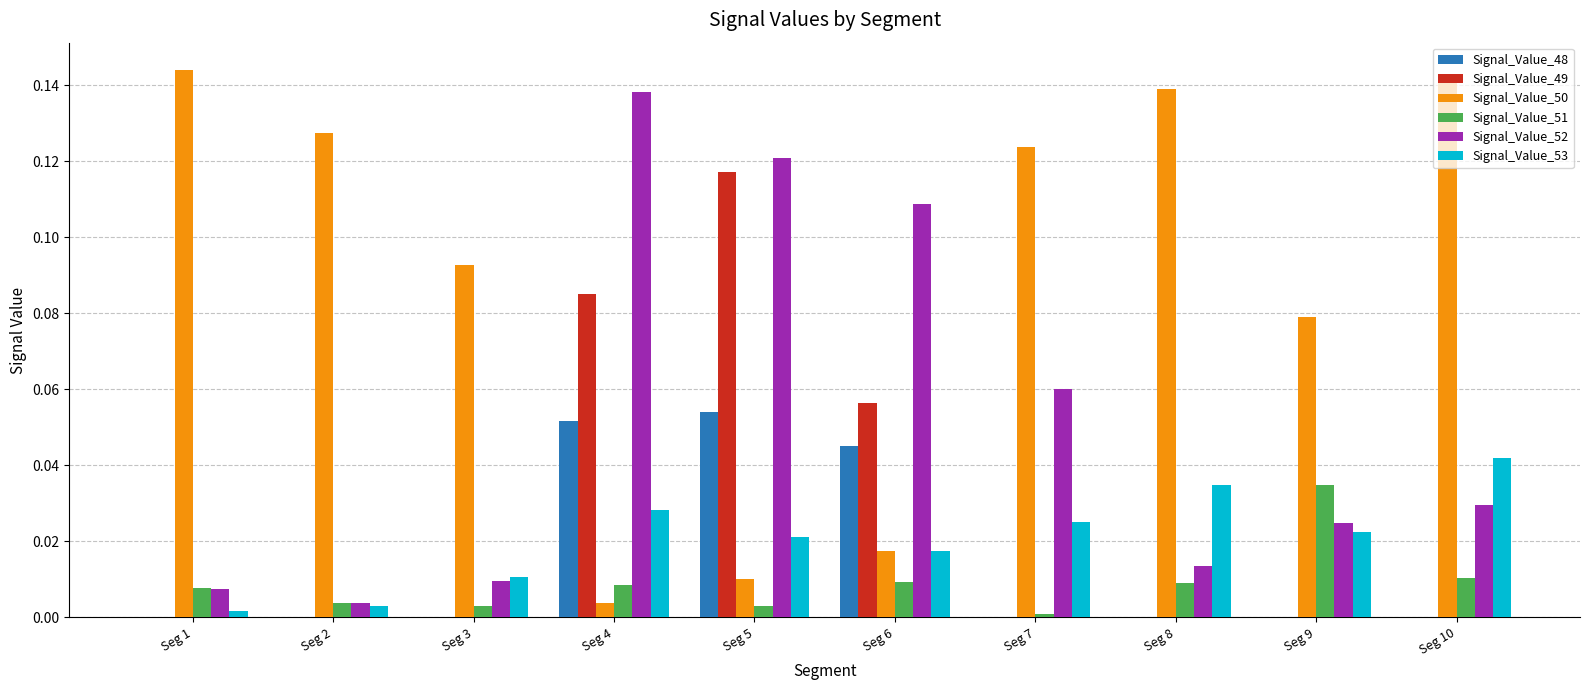

Is it true that Signal_Value_49 equals -0.1 at Seg 8?

False